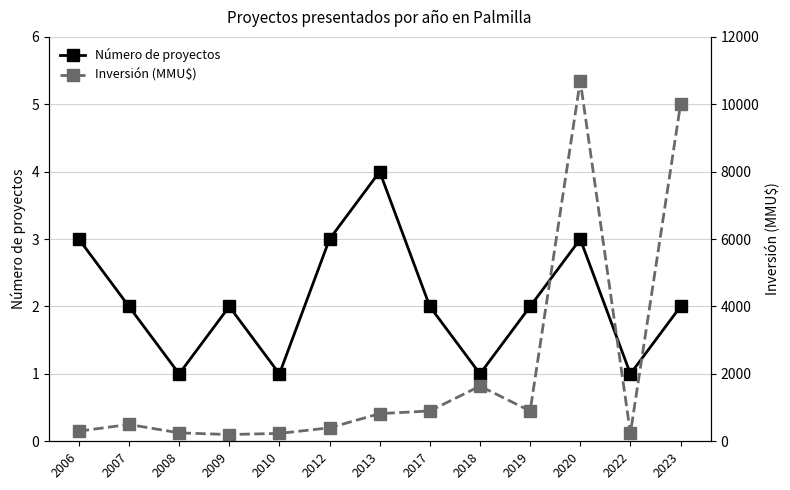

Read the Inversión (MMU$) value at 2023, to the nearest 10.

10000